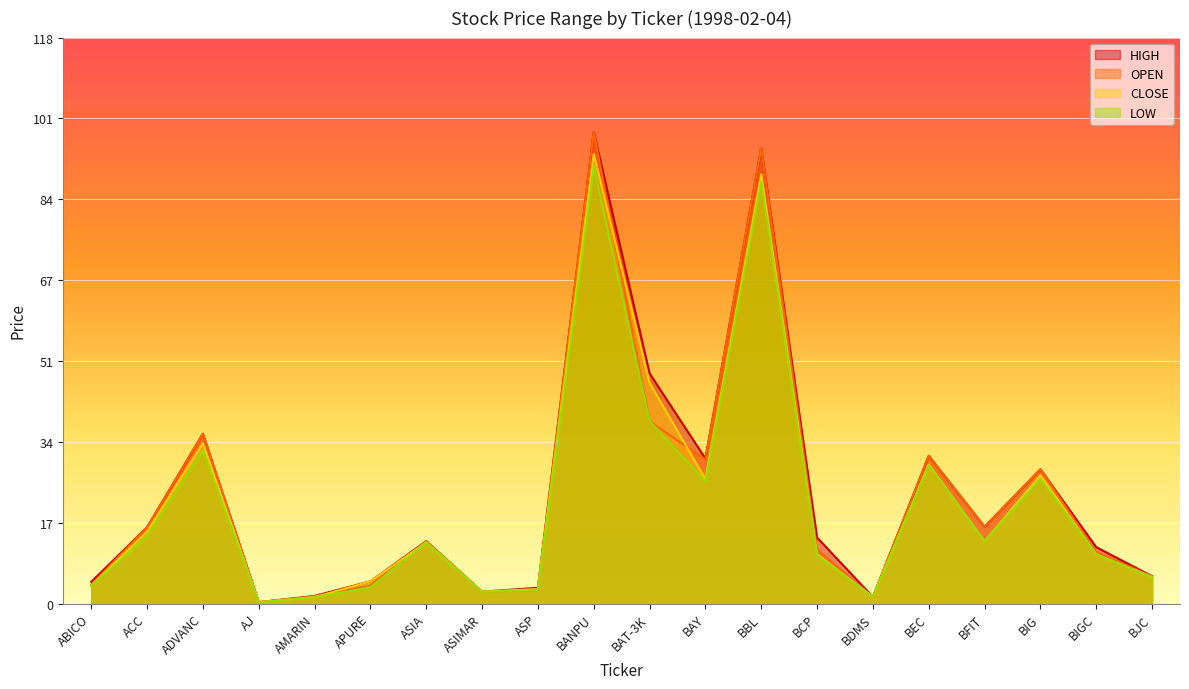

How many intersections are there between OPEN and CLOSE?

7